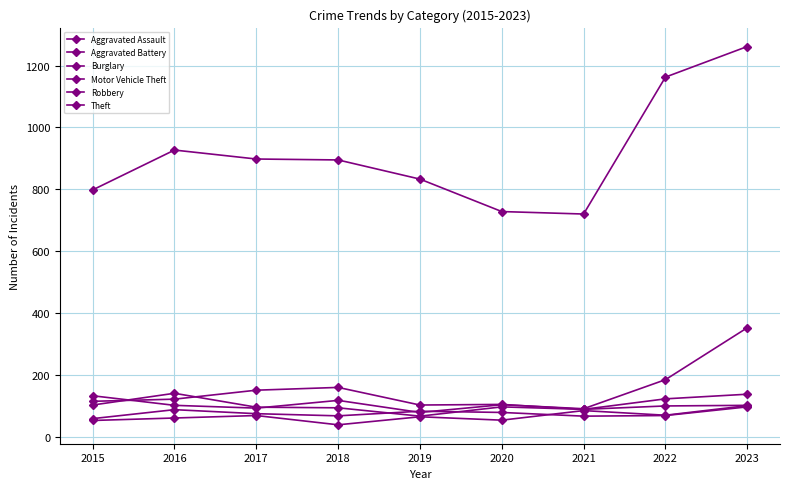

How many series are shown in this chart?

6